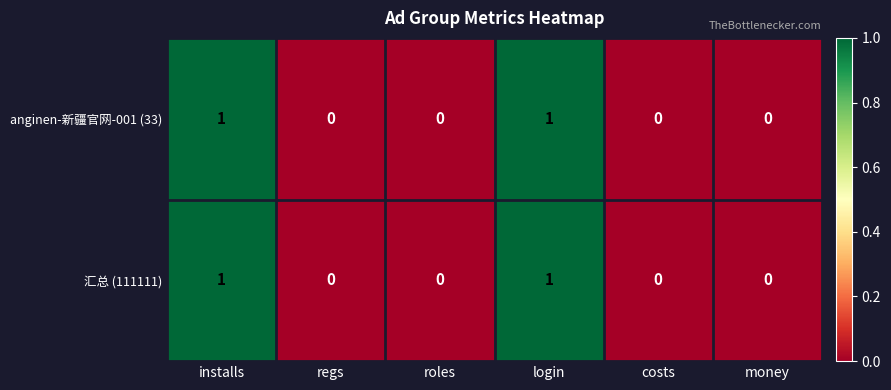

How many anginen-新疆官网-001 (33) values are between 0 and 1?

6